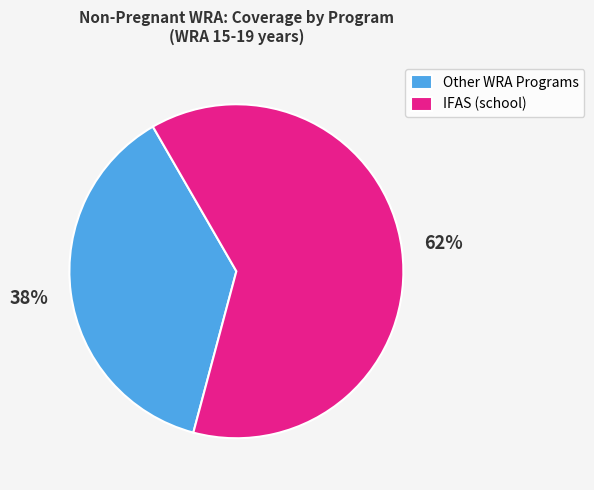

Do Other WRA Programs and IFAS (school) together represent more than half of the pie?

Yes